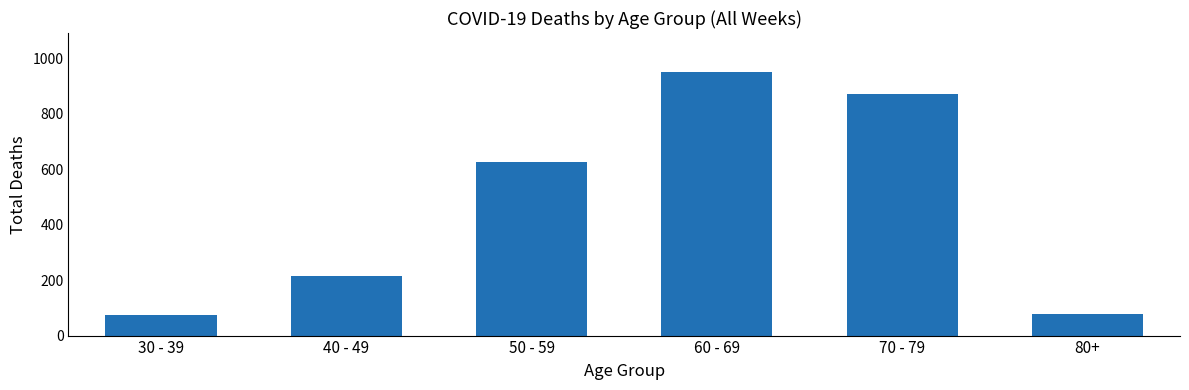

The chart shows a value of 1304 at 70 - 79. True or false?

False